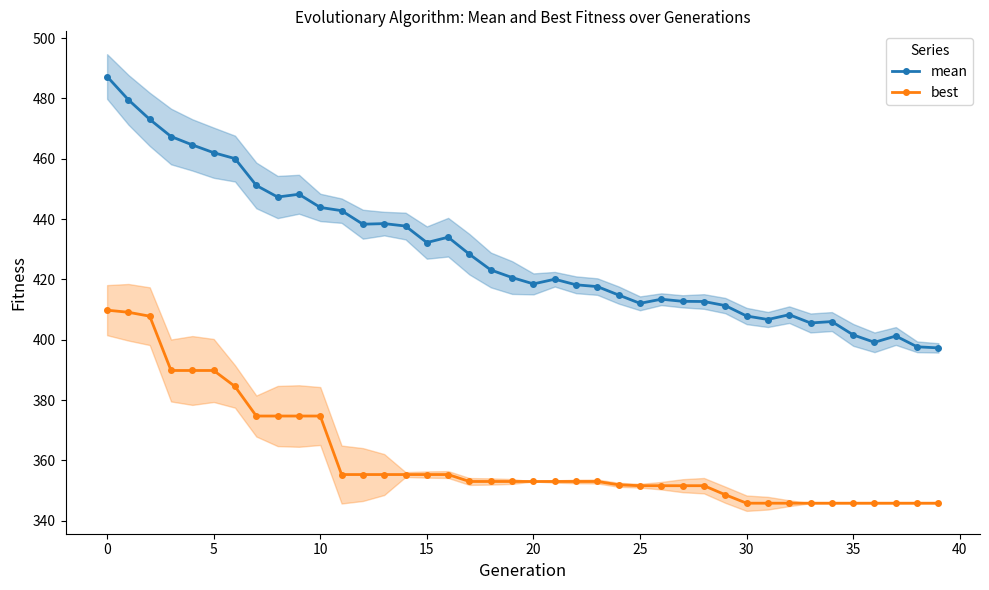

True or false: best and mean intersect in this chart.

False